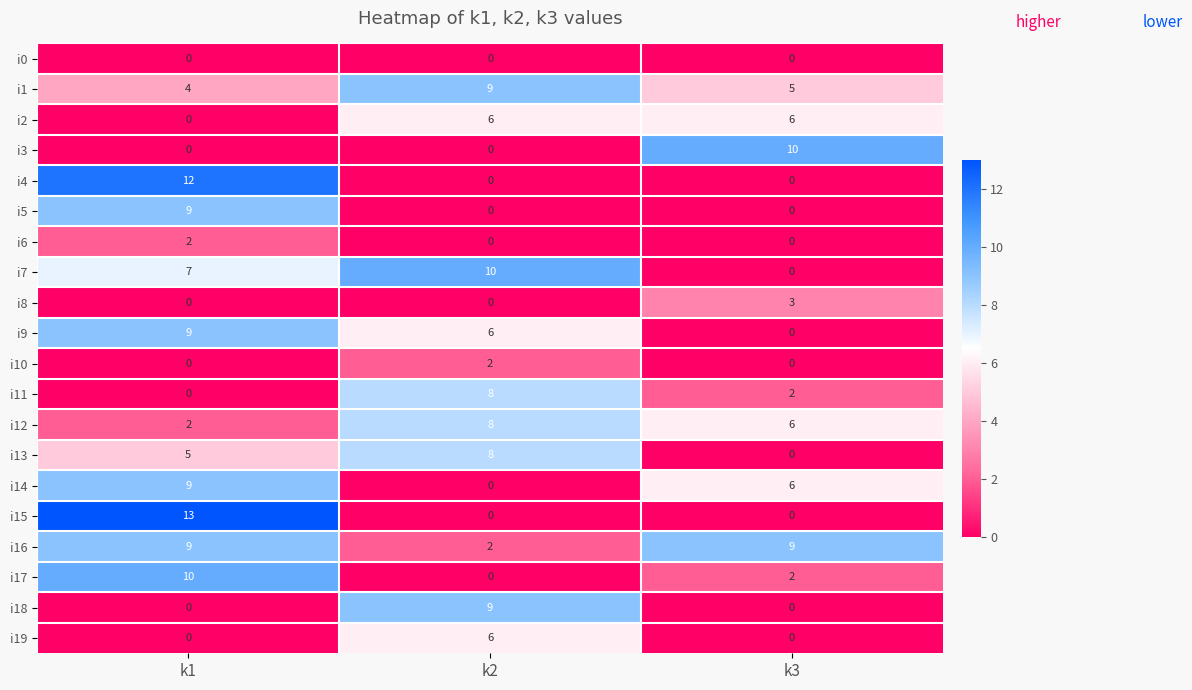

Is it true that i8 equals 3 at k3?

True